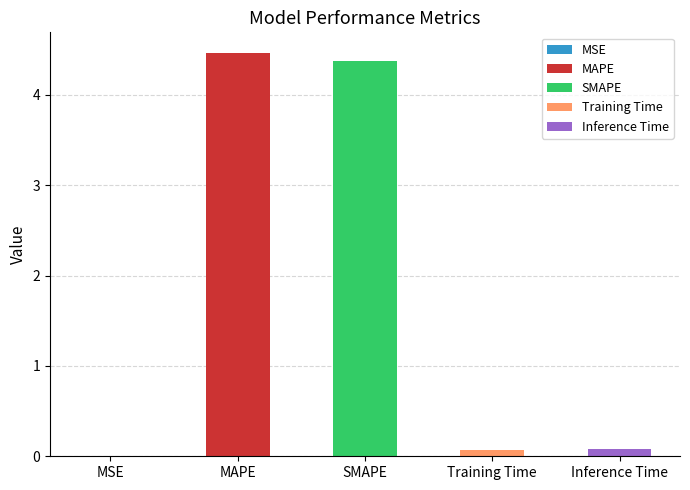

Which has a higher value, MAPE or Training Time?

MAPE